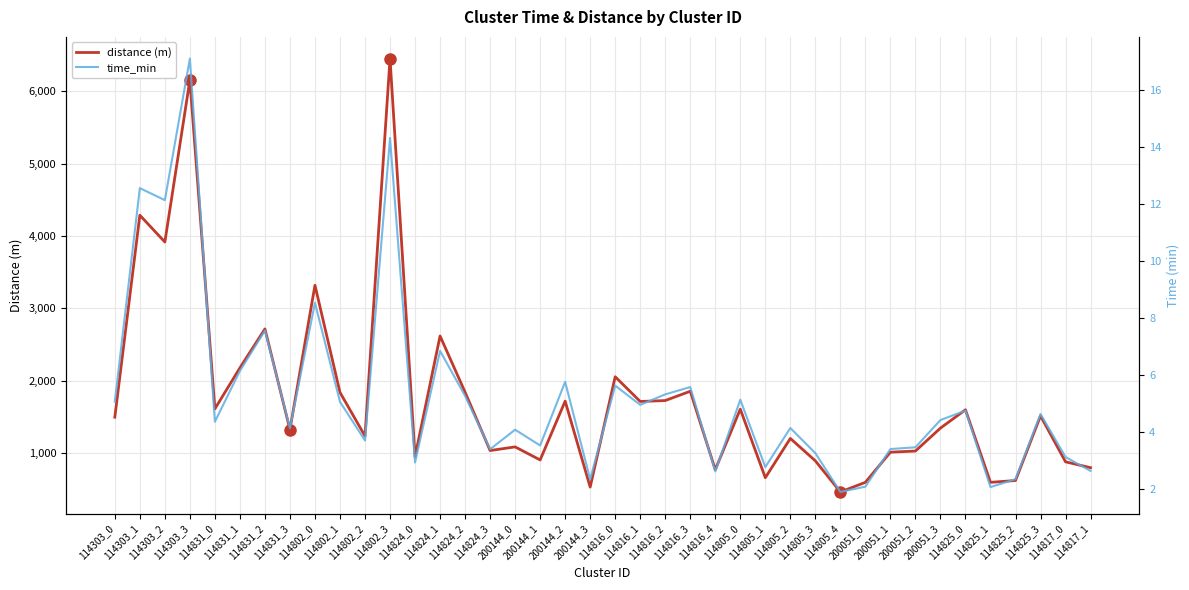

True or false: time_min and distance (m) cross at least once.

False